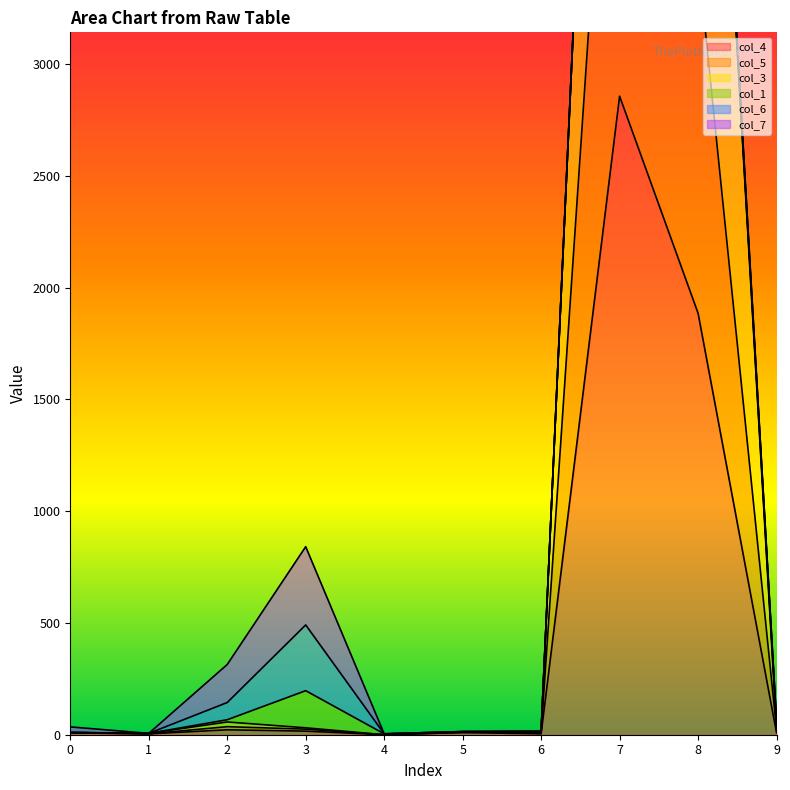

Is it true that col_3 equals 15 at 9?

False